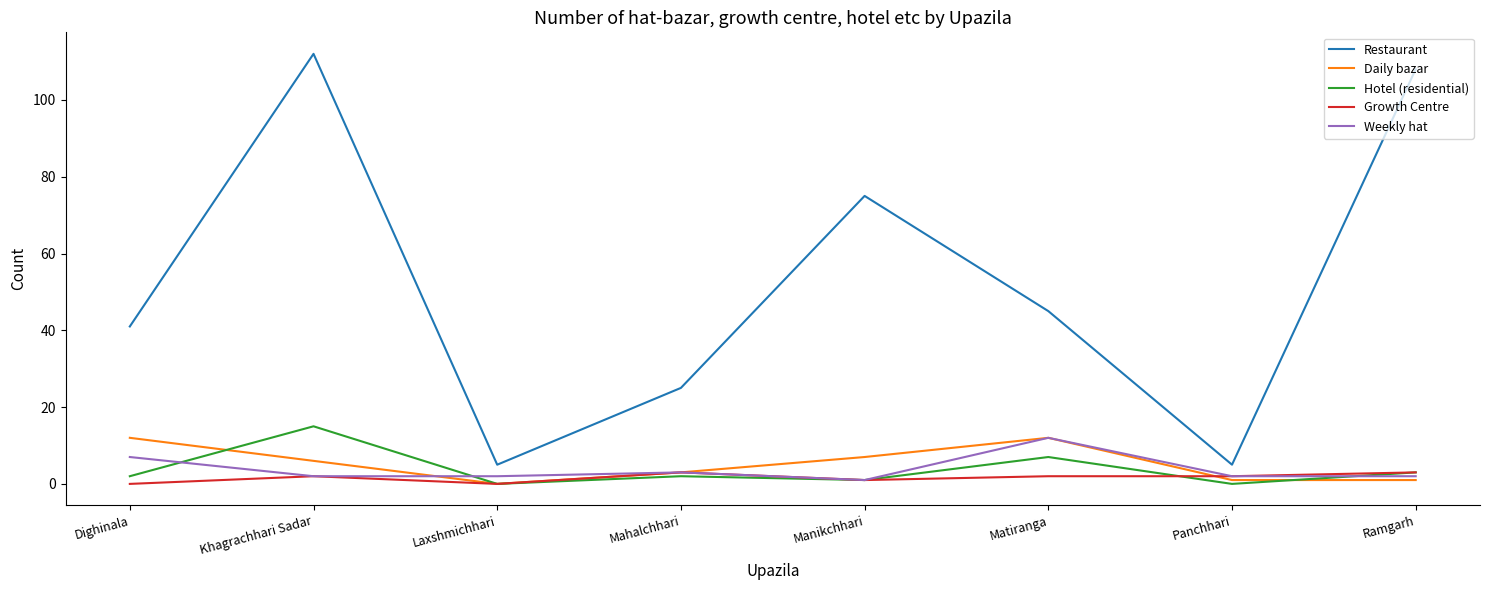

Which series has the widest spread of values?

Restaurant